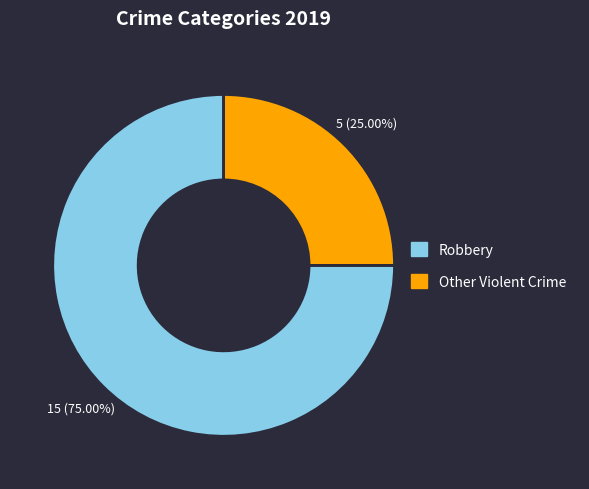

Which category has the smallest portion of the pie?

Other Violent Crime